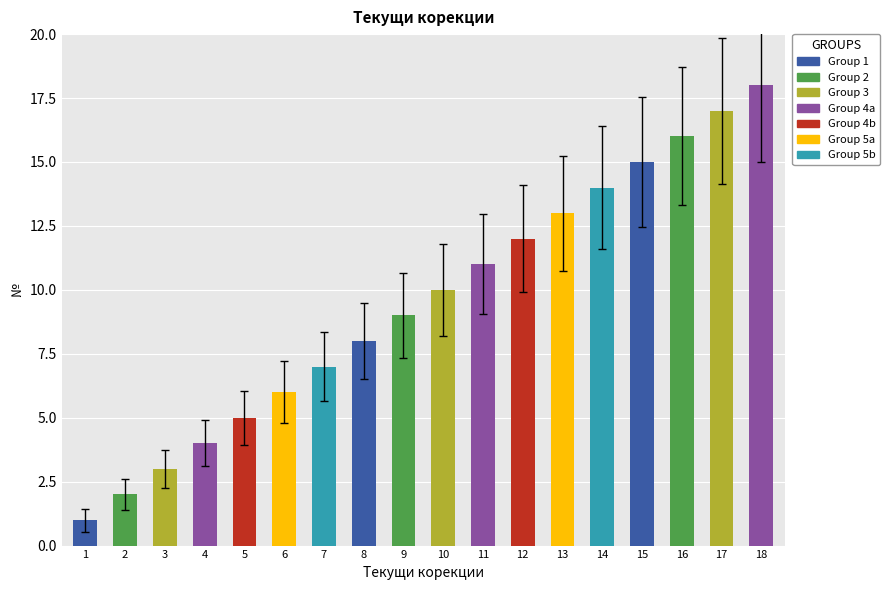

Which has a higher value, 7 or 3?

7